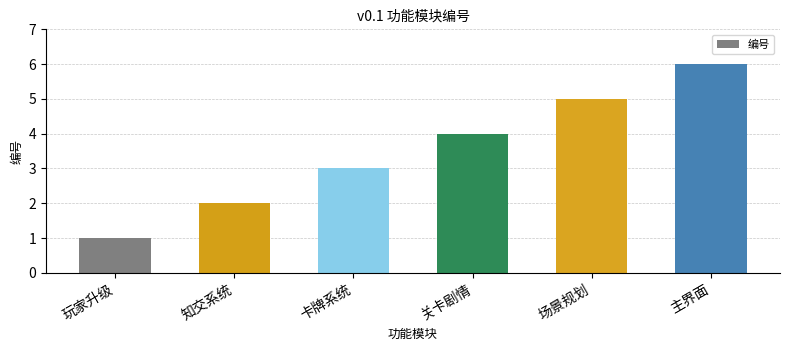

The value at 场景规划 is 3. True or false?

False